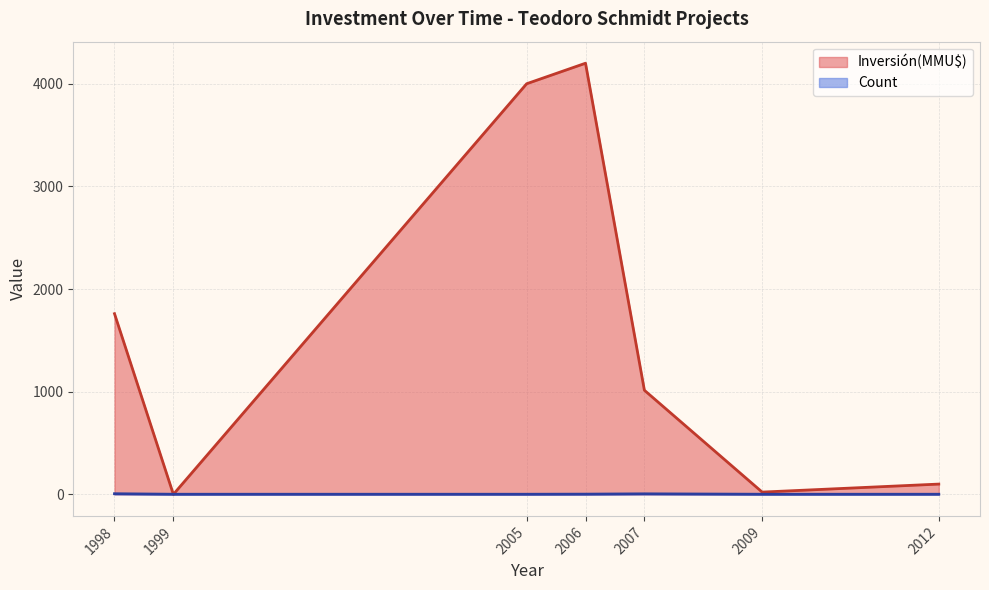

Is the value of Count at 2005 greater than the value of Inversión(MMU$) at 2005?

No